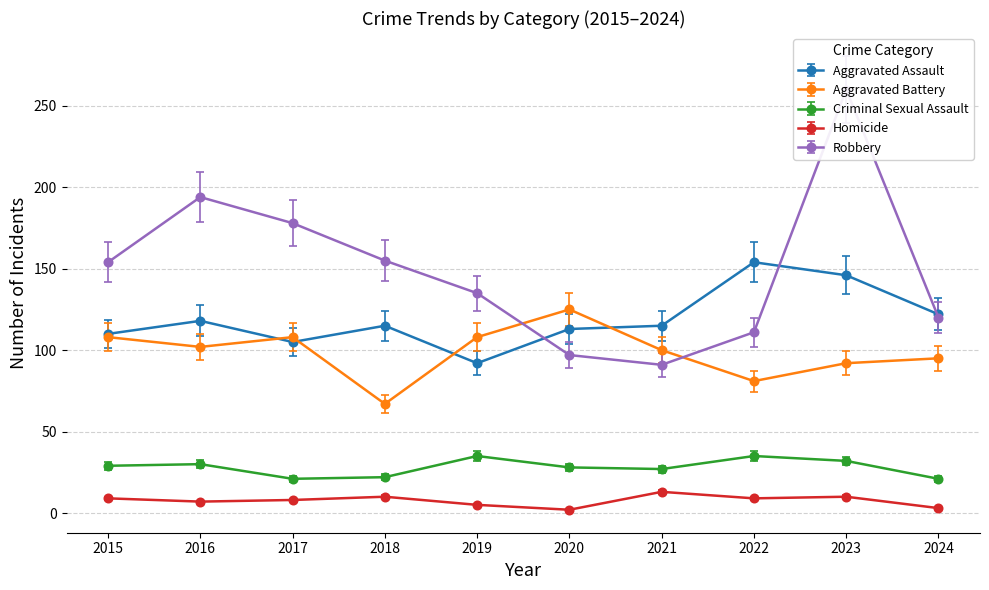

Is this an area chart (filled region under the line)?

No